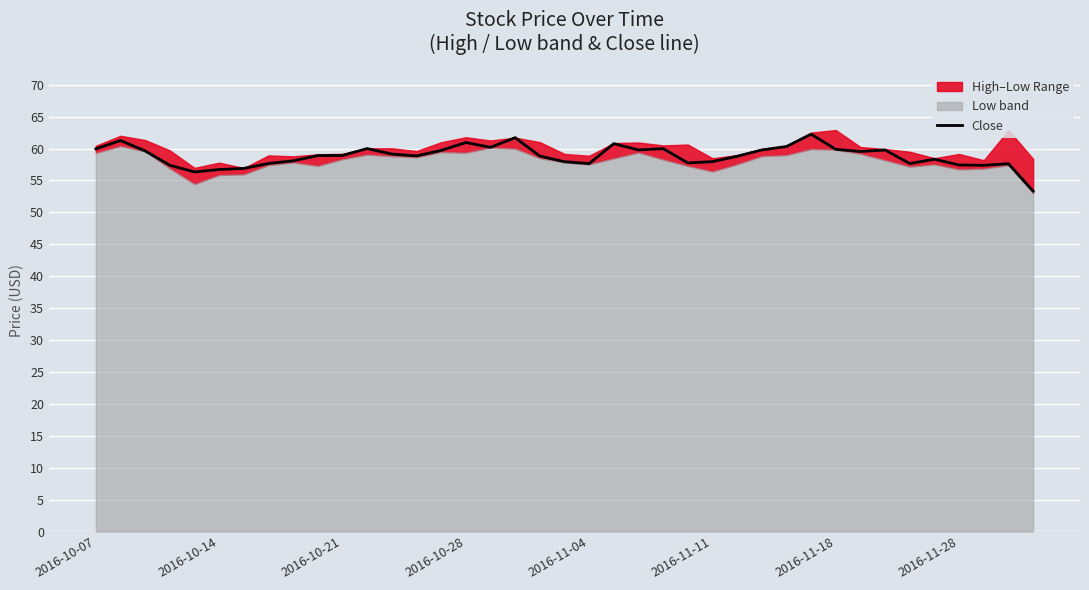

What is the minimum value for Close?

53.3